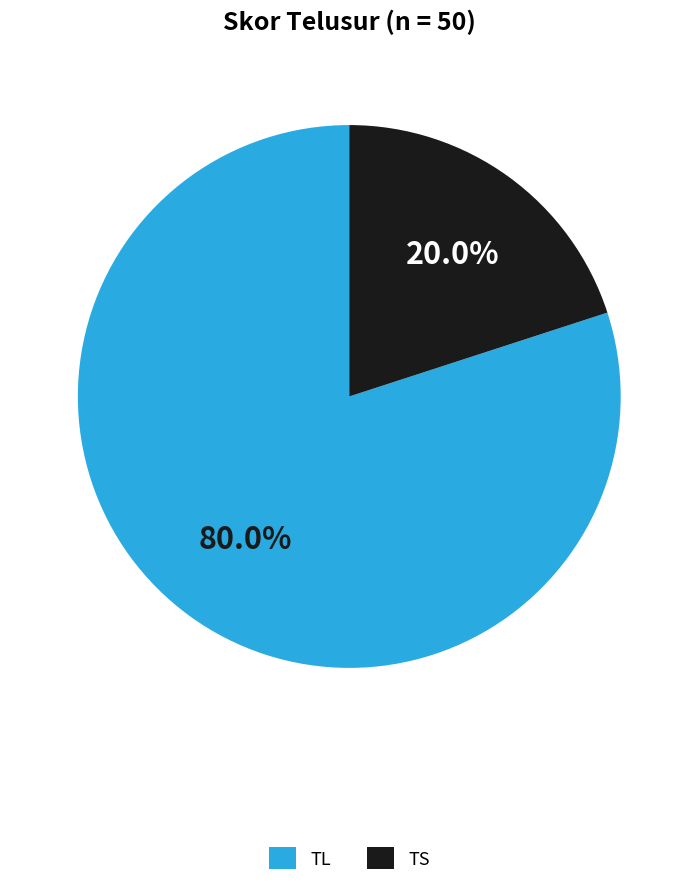

Count the number of slices in the pie.

2